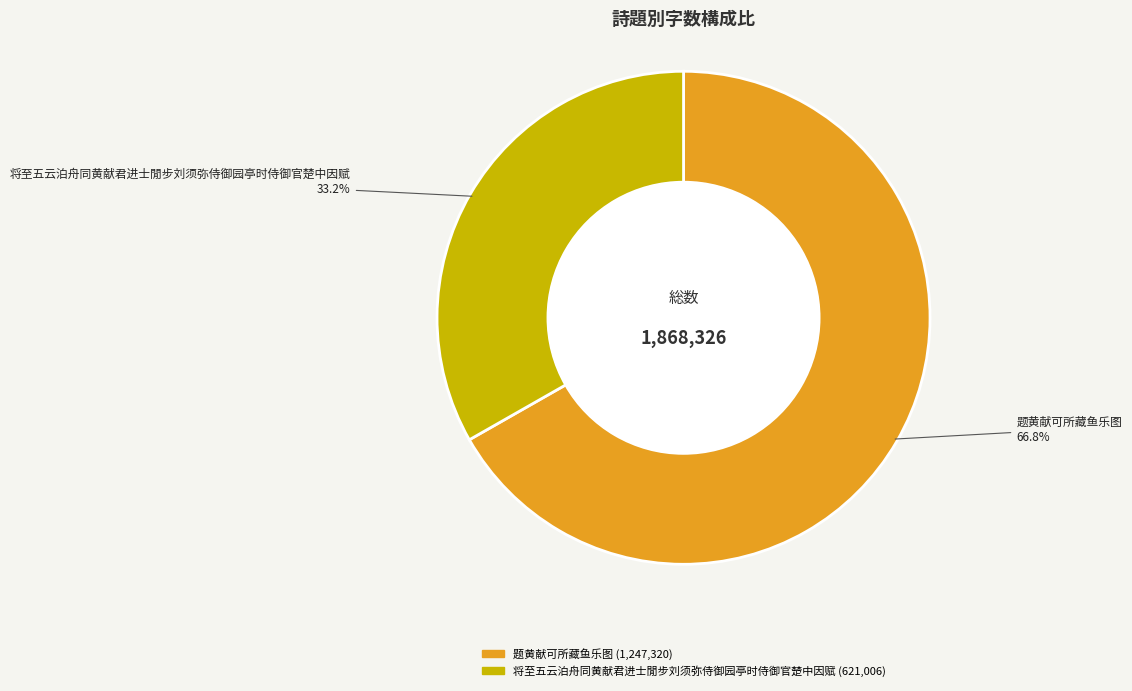

What is the total percentage of 题黄献可所藏鱼乐图 and 将至五云泊舟同黄献君进士閒步刘须弥侍御园亭时侍御官楚中因赋?

100.0%